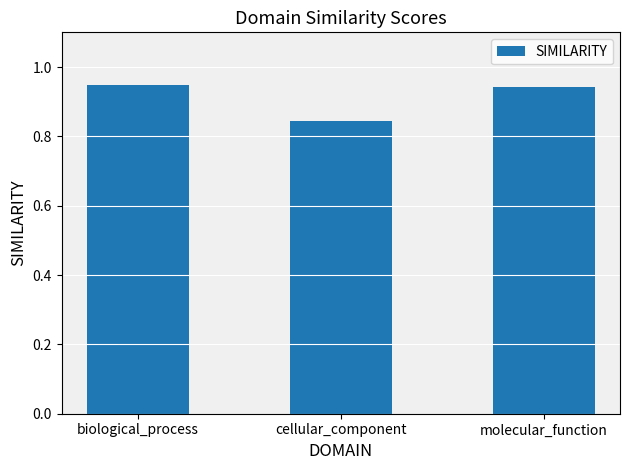

Between biological_process and cellular_component, which is larger?

biological_process